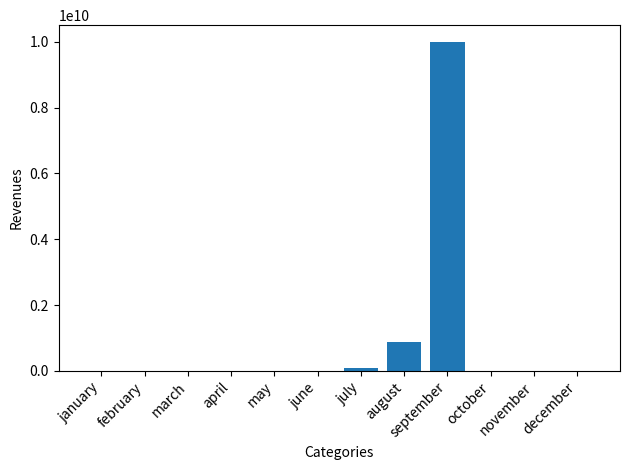

The value at september is 9999999999. True or false?

True